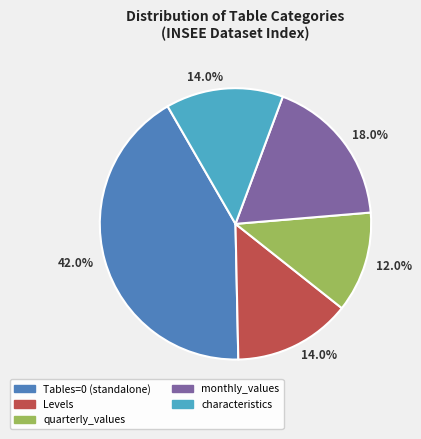

What is the smallest slice in the pie chart?

quarterly_values